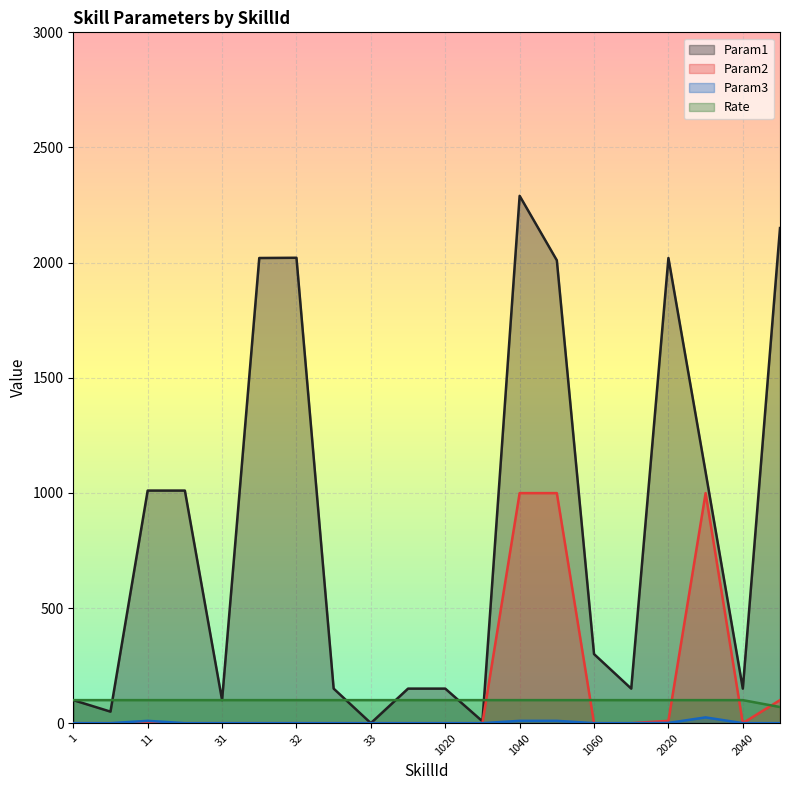

What is the maximum value shown in the chart?

2290